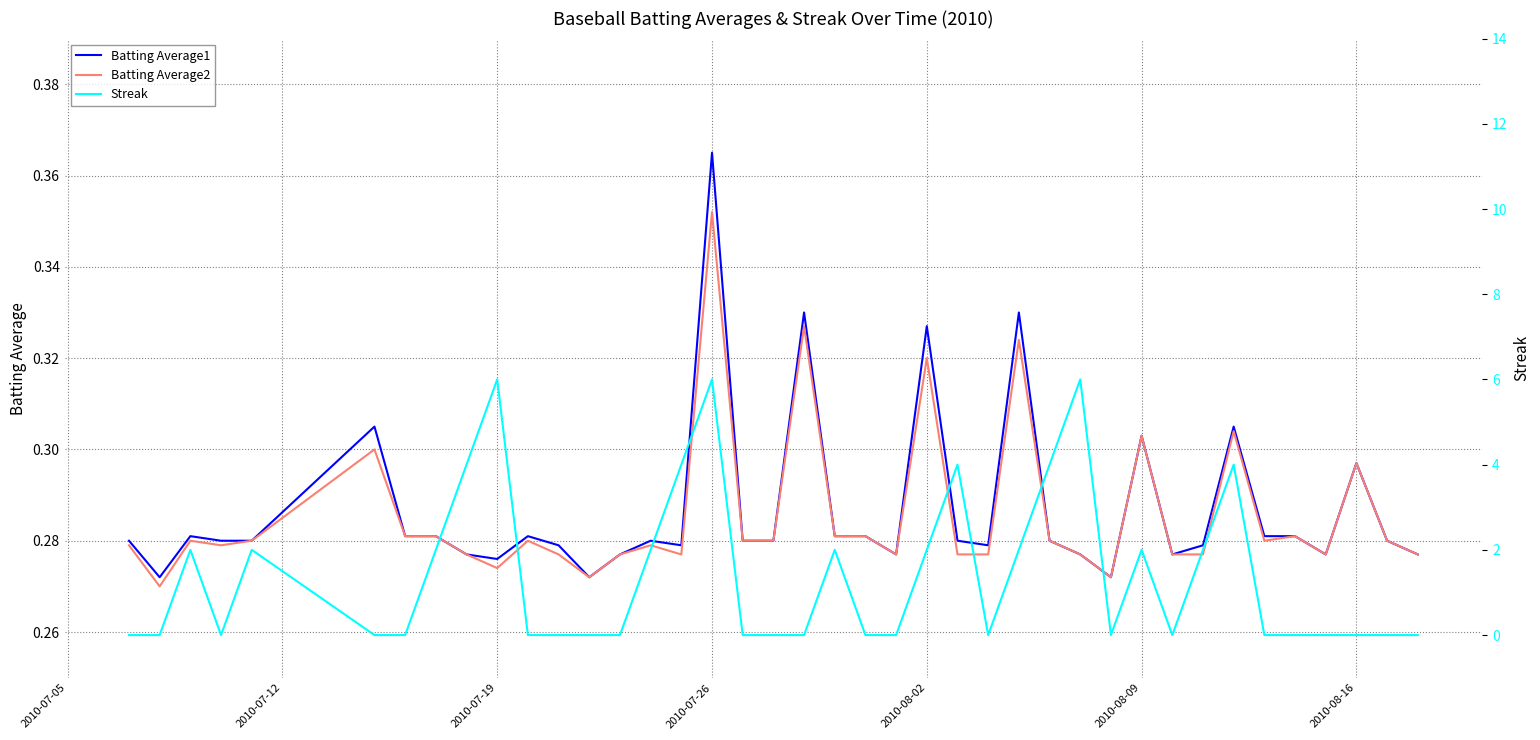

Reading left to right, transcribe all the data shown in this chart.

Batting Average1: 0.3	0.3	0.3	0.3	0.3	0.3	0.3	0.3	0.3	0.3	0.3	0.3	0.3	0.3	0.3	0.3	0.4	0.3	0.3	0.3	0.3	0.3	0.3	0.3	0.3	0.3	0.3	0.3	0.3	0.3	0.3	0.3	0.3	0.3	0.3	0.3	0.3	0.3	0.3	0.3
Batting Average2: 0.3	0.3	0.3	0.3	0.3	0.3	0.3	0.3	0.3	0.3	0.3	0.3	0.3	0.3	0.3	0.3	0.4	0.3	0.3	0.3	0.3	0.3	0.3	0.3	0.3	0.3	0.3	0.3	0.3	0.3	0.3	0.3	0.3	0.3	0.3	0.3	0.3	0.3	0.3	0.3
Streak: 0.0	0.0	2.0	0.0	2.0	0.0	0.0	2.0	4.0	6.0	0.0	0.0	0.0	0.0	2.0	4.0	6.0	0.0	0.0	0.0	2.0	0.0	0.0	2.0	4.0	0.0	2.0	4.0	6.0	0.0	2.0	0.0	2.0	4.0	0.0	0.0	0.0	0.0	0.0	0.0